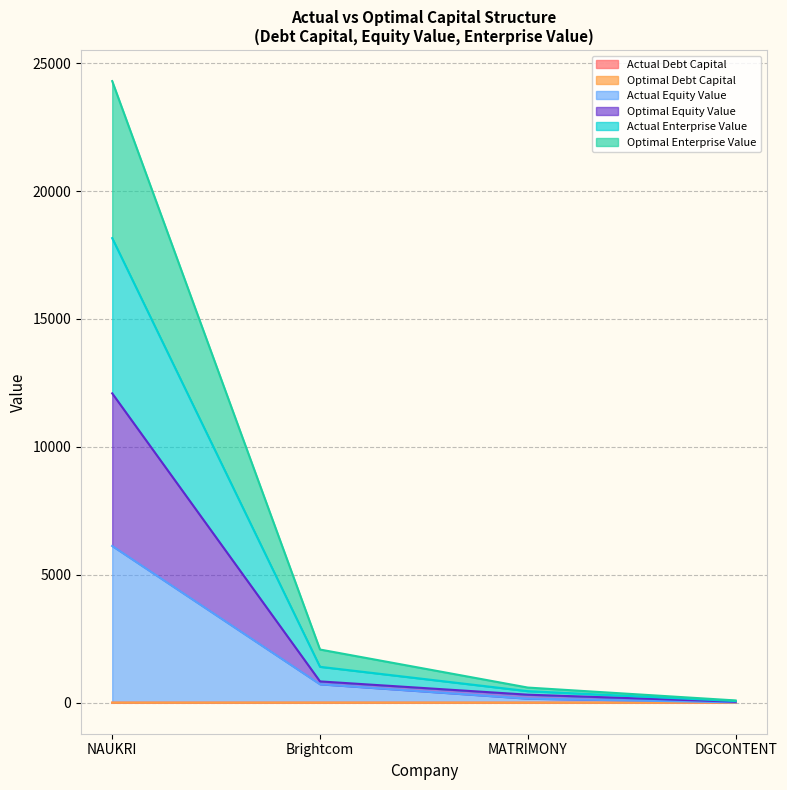

At which category is the sum across all series the highest?

NAUKRI